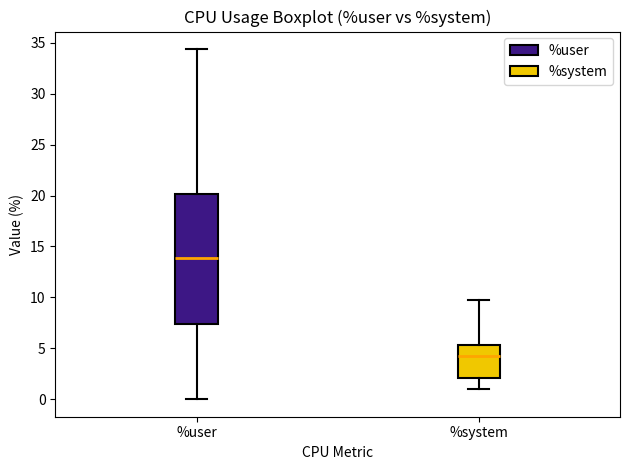

Where does the median line of the box for %system sit on the y-axis? The values are not printed on the chart, so give them approximately, as read against the axis.

4.5